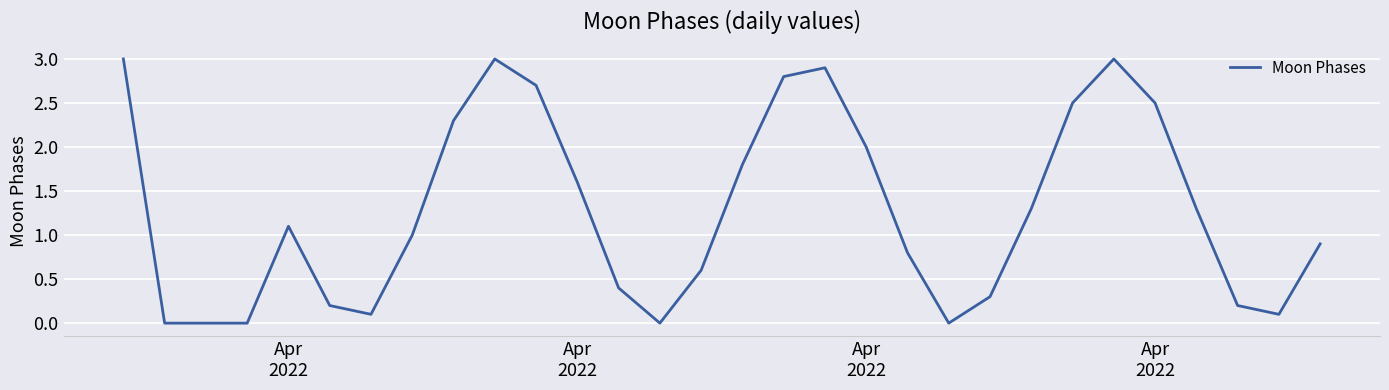

What is the difference between the maximum and minimum values?

3.0